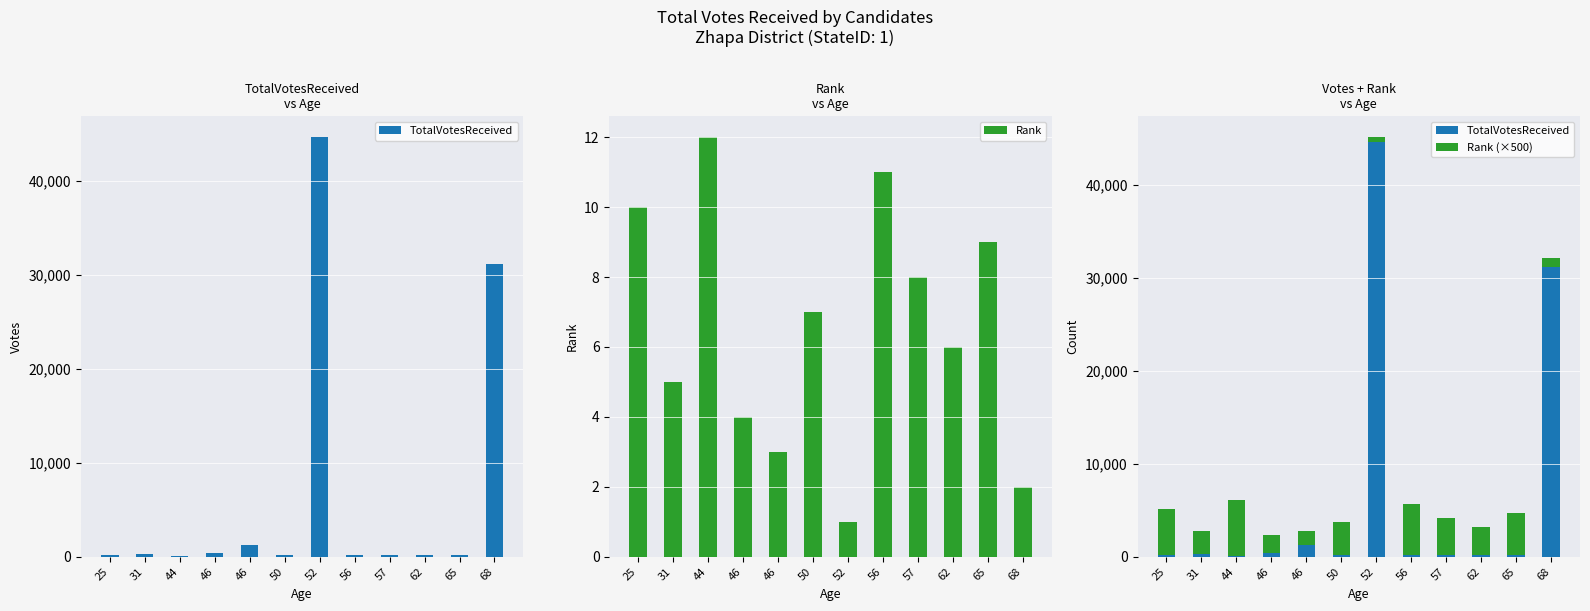

What is the difference between the highest and lowest values at 46?

1996